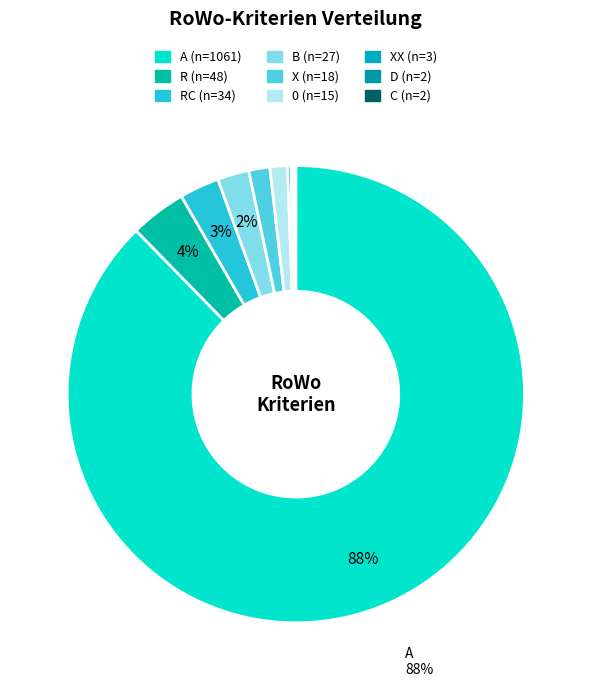

To the nearest percent, what is the average slice percentage?

11%